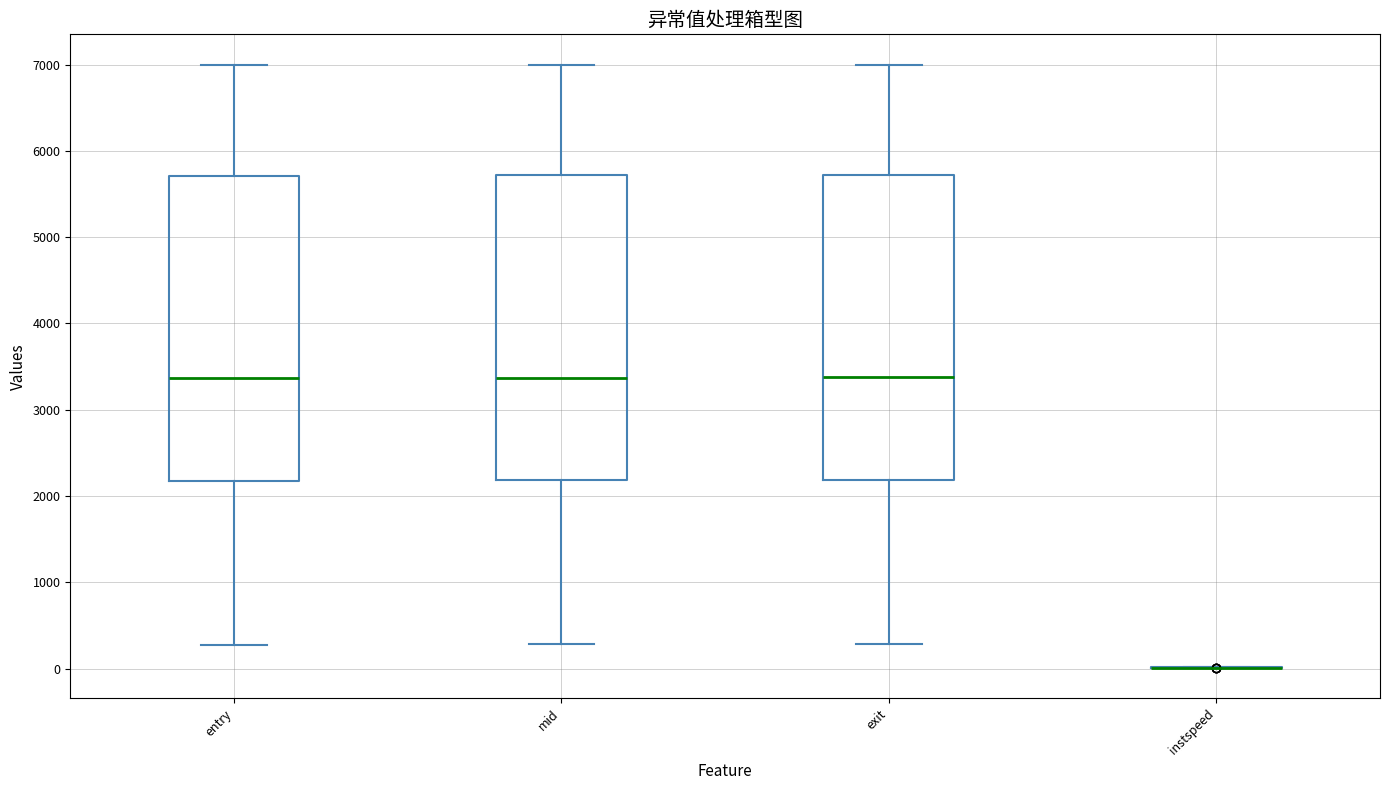

Reading left to right, read every box against the y-axis: the position of its median line, the range the box covers, and the ends of its whiskers. The values are not printed on the chart, so give them approximately, as read against the axis.

entry: median 3400, box 2200 to 5700, whiskers 300 to 7000
mid: median 3400, box 2200 to 5700, whiskers 300 to 7000
exit: median 3400, box 2200 to 5700, whiskers 300 to 7000
instspeed: box collapsed to a line at 0, whiskers 0 to 0